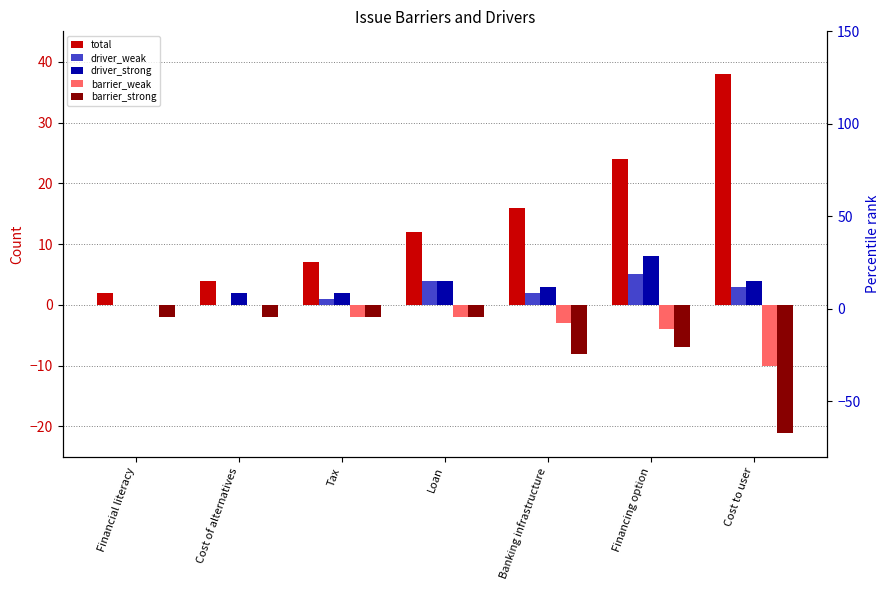

Is it true that barrier_weak equals -1 at Banking infrastructure?

False